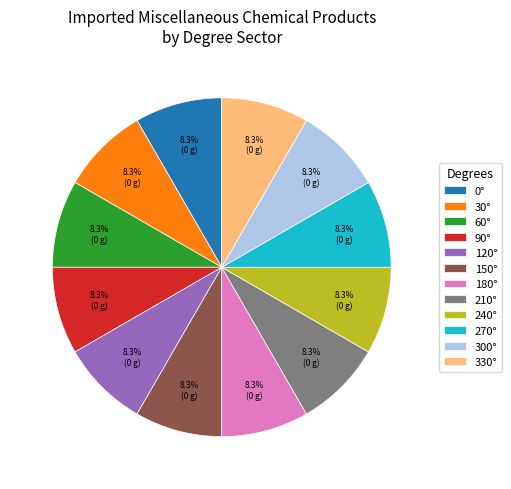

Does 240° account for over 50% of the chart?

No